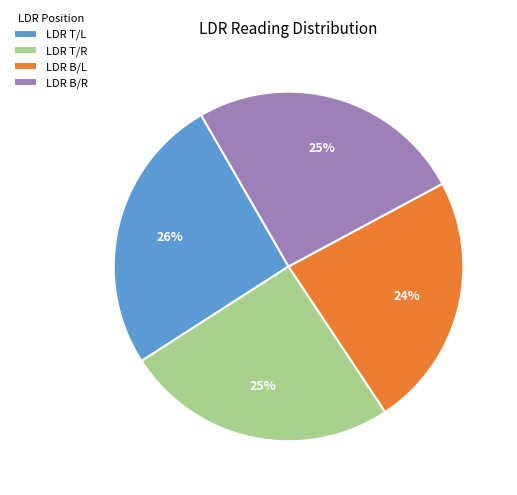

To the nearest percent, what is the average slice percentage?

25%